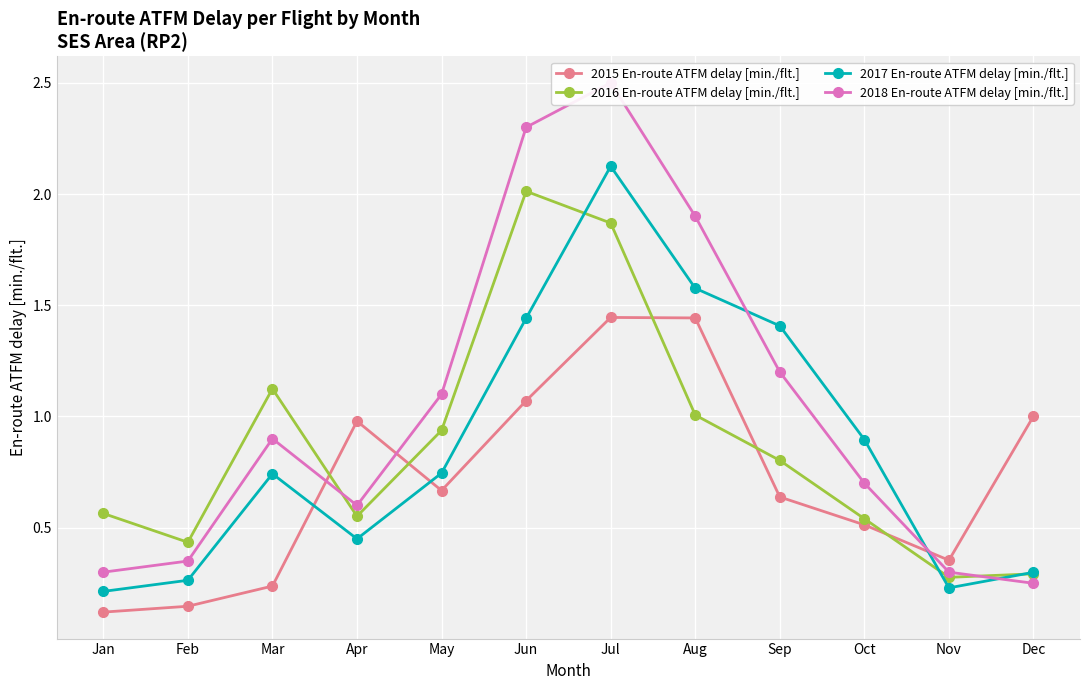

What is the average value of the 2016 En-route ATFM delay [min./flt.] series?

0.9